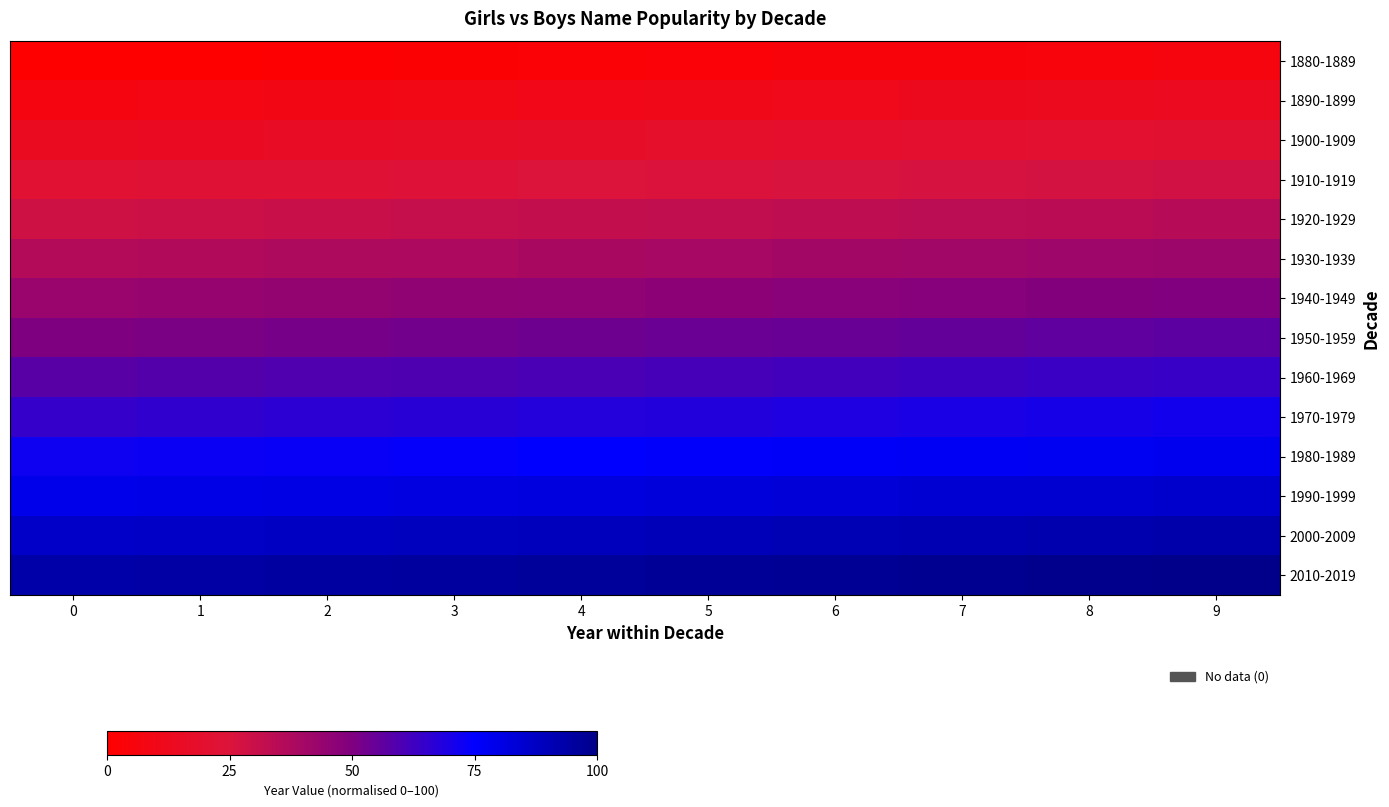

Reading right to left, transcribe all the data shown in this chart.

1880-1889: 9=6.5	8=5.8	7=5.0	6=4.3	5=3.6	4=2.9	3=2.2	2=1.4	1=0.7	0=0.0
1890-1899: 9=13.7	8=12.9	7=12.2	6=11.5	5=10.8	4=10.1	3=9.4	2=8.6	1=7.9	0=7.2
1900-1909: 9=20.9	8=20.1	7=19.4	6=18.7	5=18.0	4=17.3	3=16.5	2=15.8	1=15.1	0=14.4
1910-1919: 9=28.1	8=27.3	7=26.6	6=25.9	5=25.2	4=24.5	3=23.7	2=23.0	1=22.3	0=21.6
1920-1929: 9=35.3	8=34.5	7=33.8	6=33.1	5=32.4	4=31.7	3=30.9	2=30.2	1=29.5	0=28.8
1930-1939: 9=42.4	8=41.7	7=41.0	6=40.3	5=39.6	4=38.8	3=38.1	2=37.4	1=36.7	0=36.0
1940-1949: 9=49.6	8=48.9	7=48.2	6=47.5	5=46.8	4=46.0	3=45.3	2=44.6	1=43.9	0=43.2
1950-1959: 9=56.8	8=56.1	7=55.4	6=54.7	5=54.0	4=53.2	3=52.5	2=51.8	1=51.1	0=50.4
1960-1969: 9=64.0	8=63.3	7=62.6	6=61.9	5=61.2	4=60.4	3=59.7	2=59.0	1=58.3	0=57.6
1970-1979: 9=71.2	8=70.5	7=69.8	6=69.1	5=68.3	4=67.6	3=66.9	2=66.2	1=65.5	0=64.7
1980-1989: 9=78.4	8=77.7	7=77.0	6=76.3	5=75.5	4=74.8	3=74.1	2=73.4	1=72.7	0=71.9
1990-1999: 9=85.6	8=84.9	7=84.2	6=83.5	5=82.7	4=82.0	3=81.3	2=80.6	1=79.9	0=79.1
2000-2009: 9=92.8	8=92.1	7=91.4	6=90.6	5=89.9	4=89.2	3=88.5	2=87.8	1=87.1	0=86.3
2010-2019: 9=100.0	8=99.3	7=98.6	6=97.8	5=97.1	4=96.4	3=95.7	2=95.0	1=94.2	0=93.5